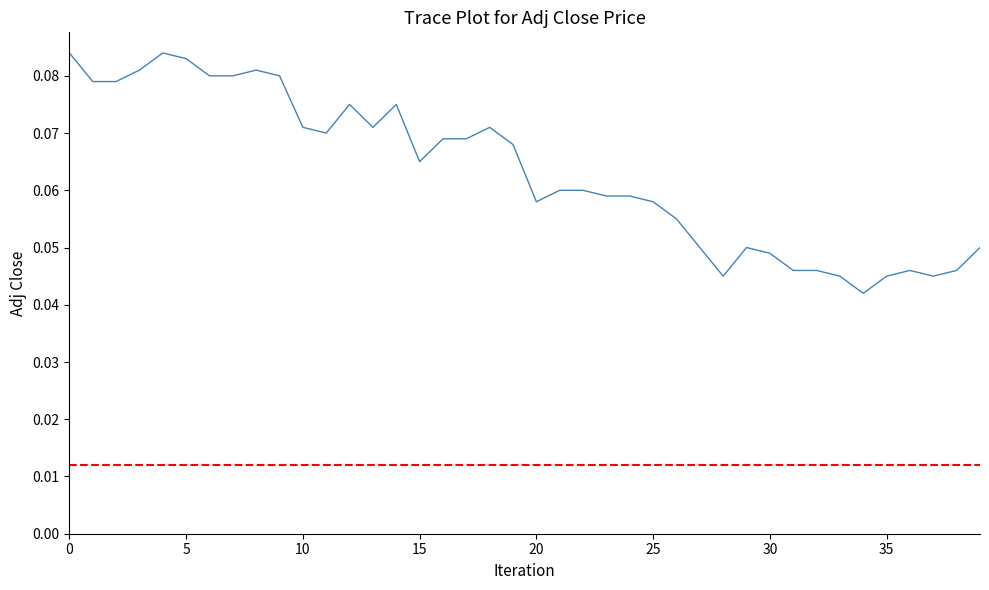

Is it true that the value at 0 is 0.1?

False